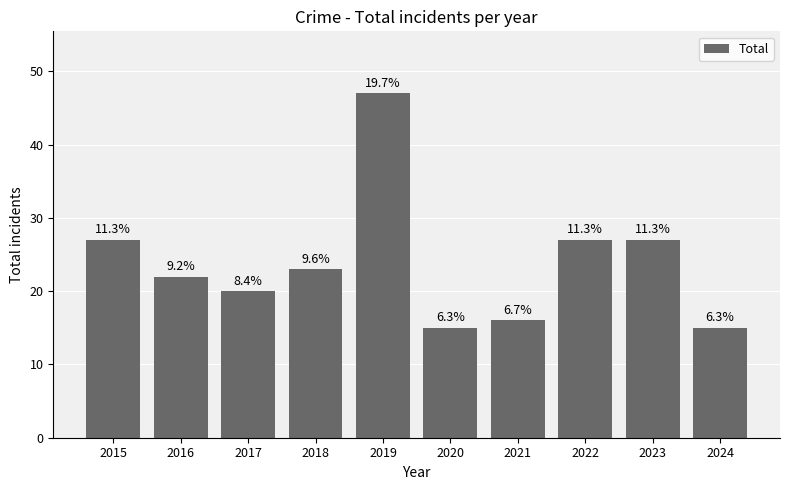

Does the chart contain any negative values?

No